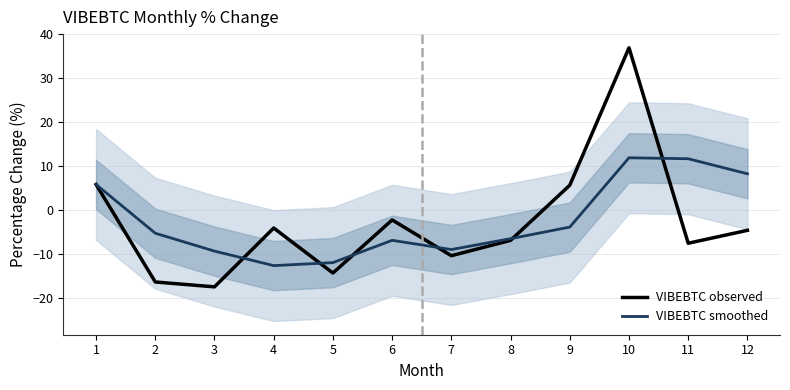

Is the value of VIBEBTC smoothed at 6 greater than the value of VIBEBTC observed at 11?

Yes